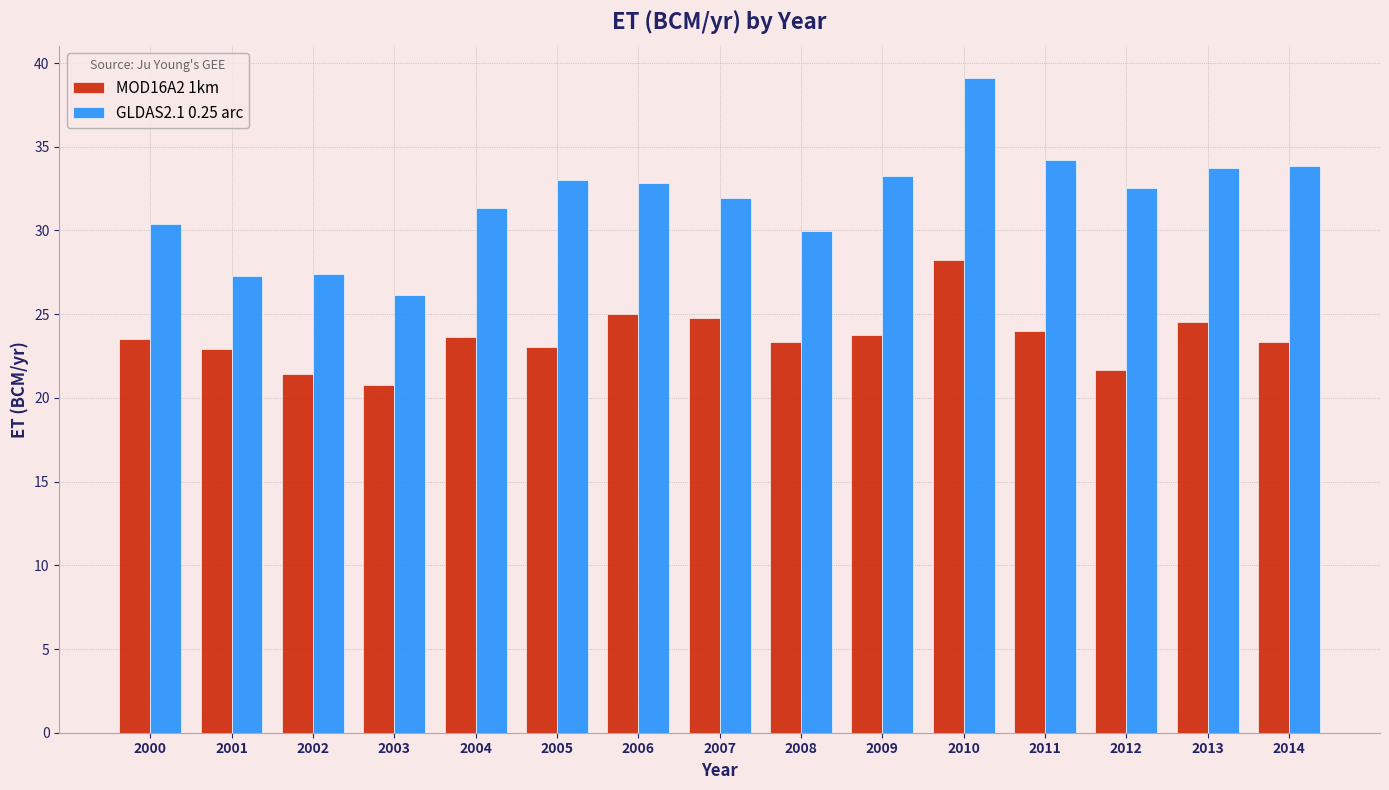

Which category has the lowest value in the MOD16A2 1km series?

2003